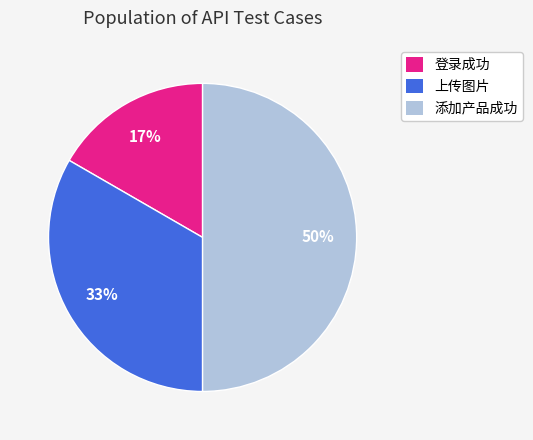

How many segments does this pie chart have?

3